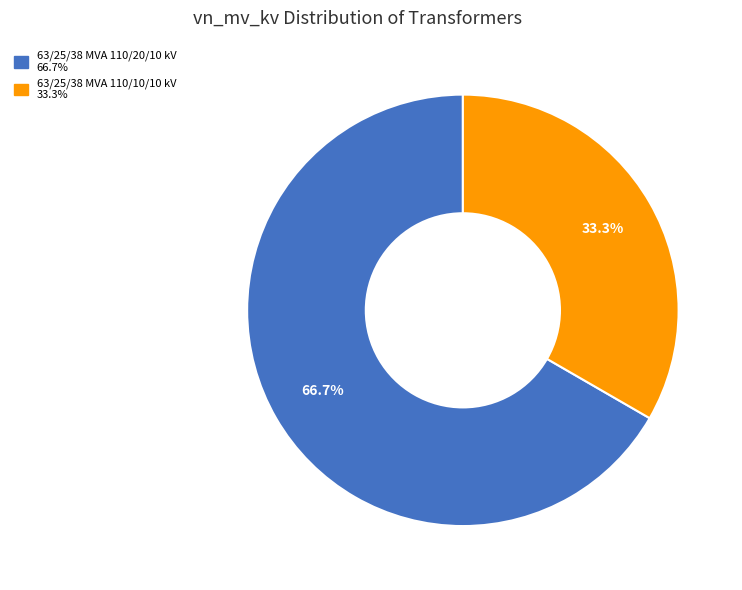

What portion of the pie excludes 63/25/38 MVA 110/20/10 kV?

33.3%